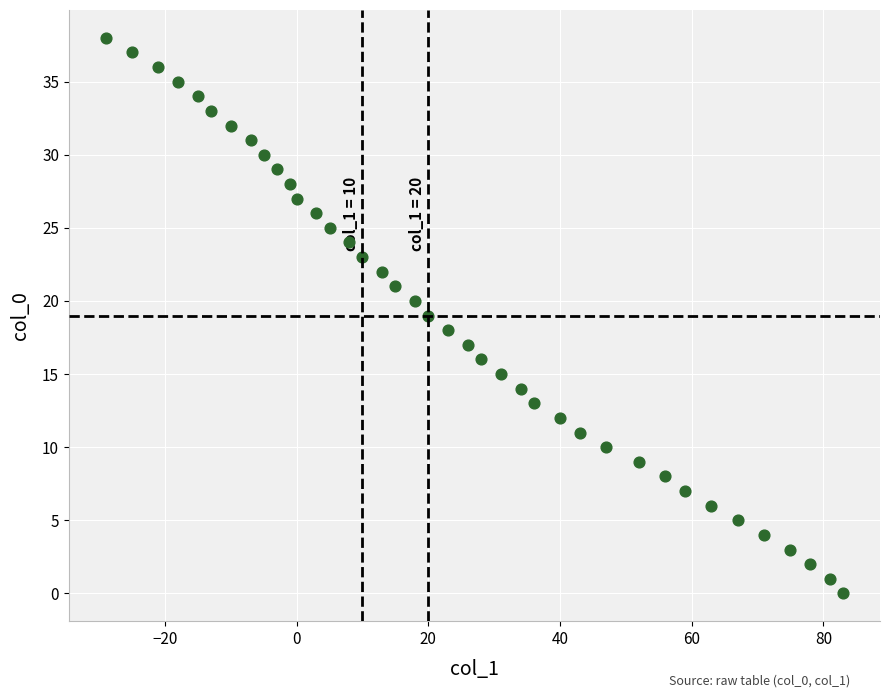

What is the range of X values (max minus min)?

112